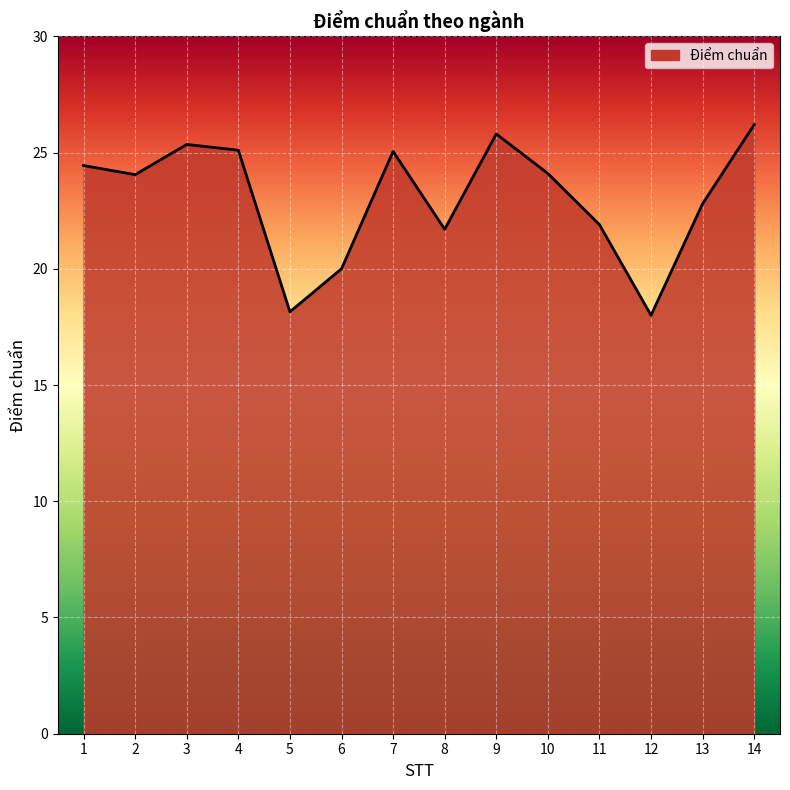

The value at 5 is 18.1. True or false?

True